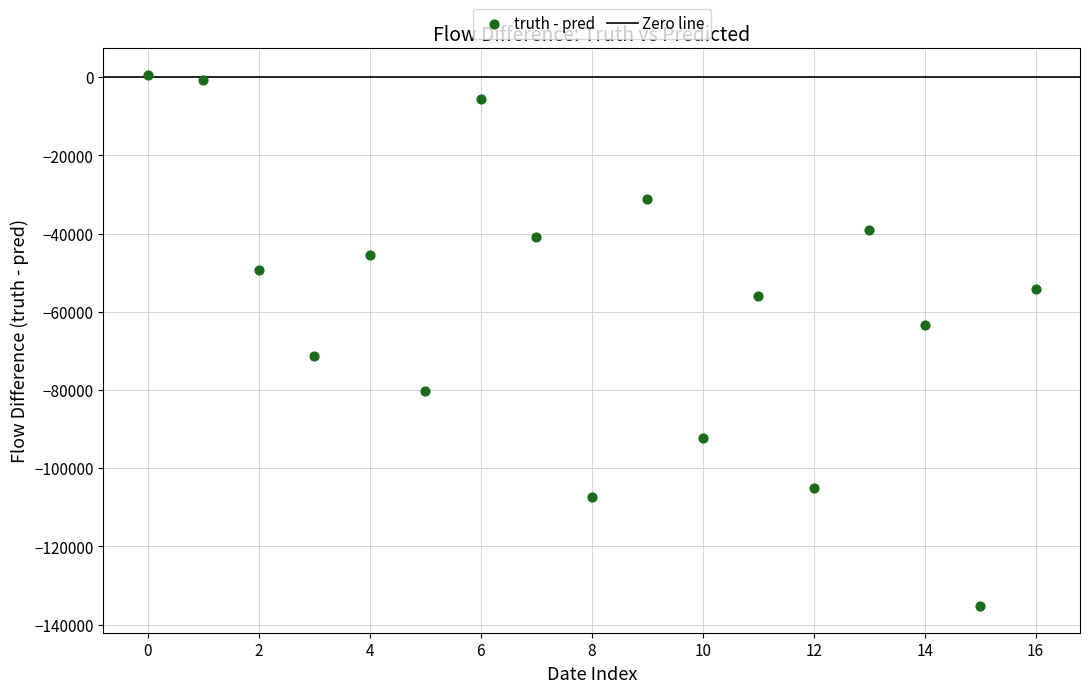

What is the range of Y values (max minus min)?

135824.2